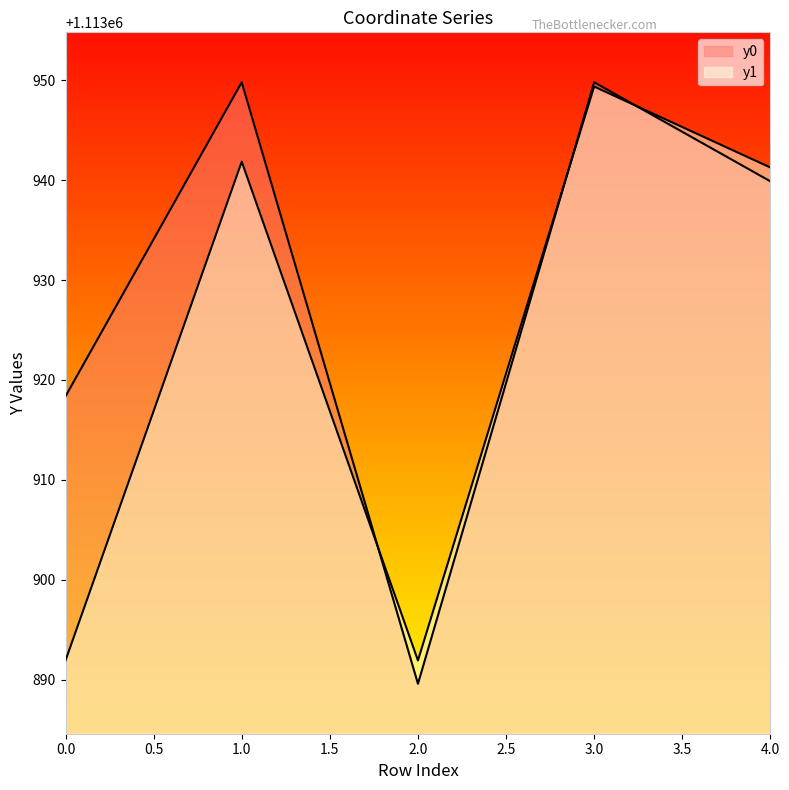

At which category is the sum across all series the highest?

3